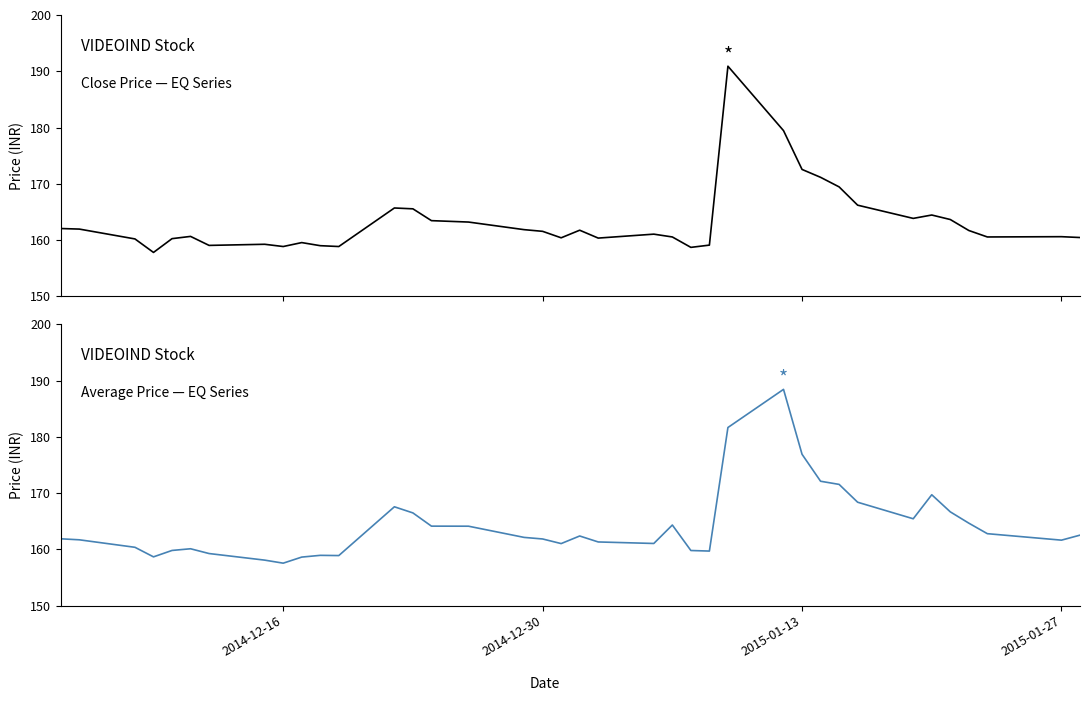

How many lines are shown in the chart?

2